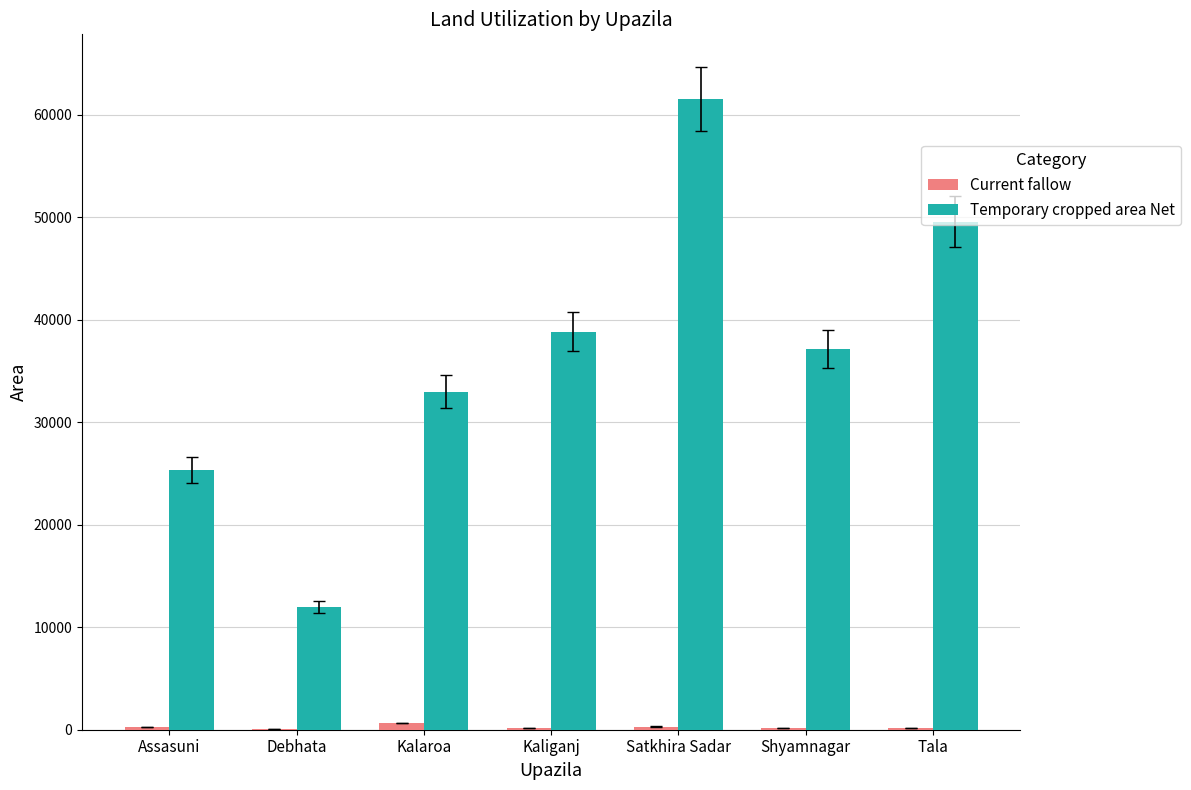

True or false: Temporary cropped area Net has a value of 32985 at Kalaroa.

True